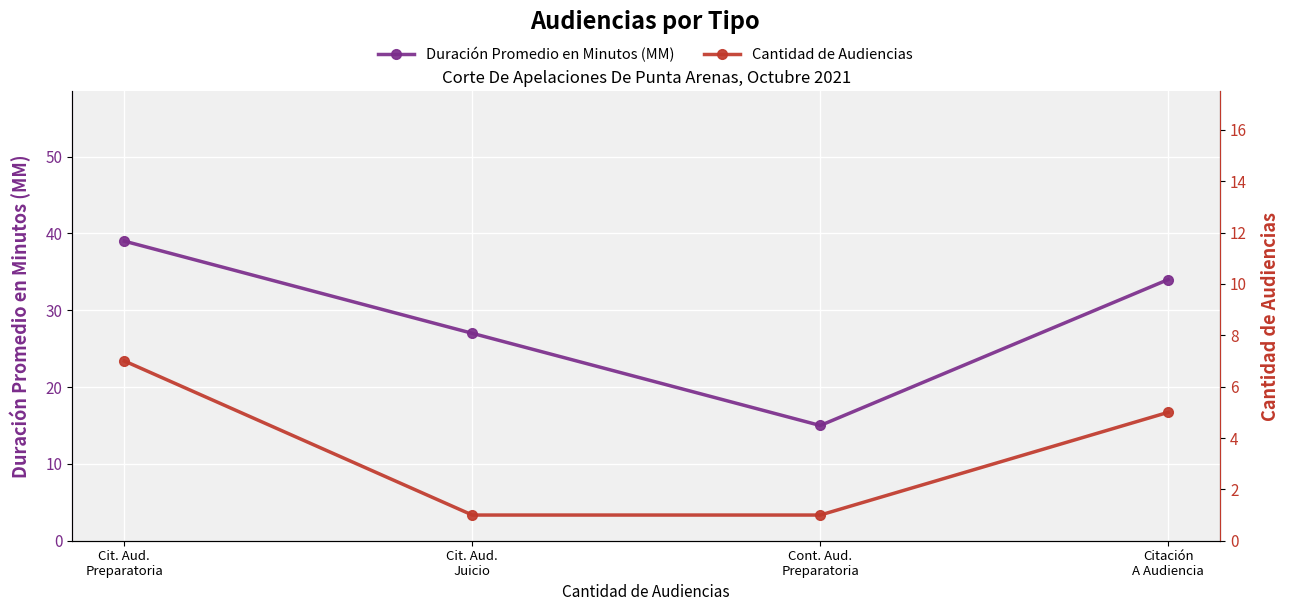

Between Citación
A Audiencia and Cont. Aud.
Preparatoria, which is larger?

Citación
A Audiencia